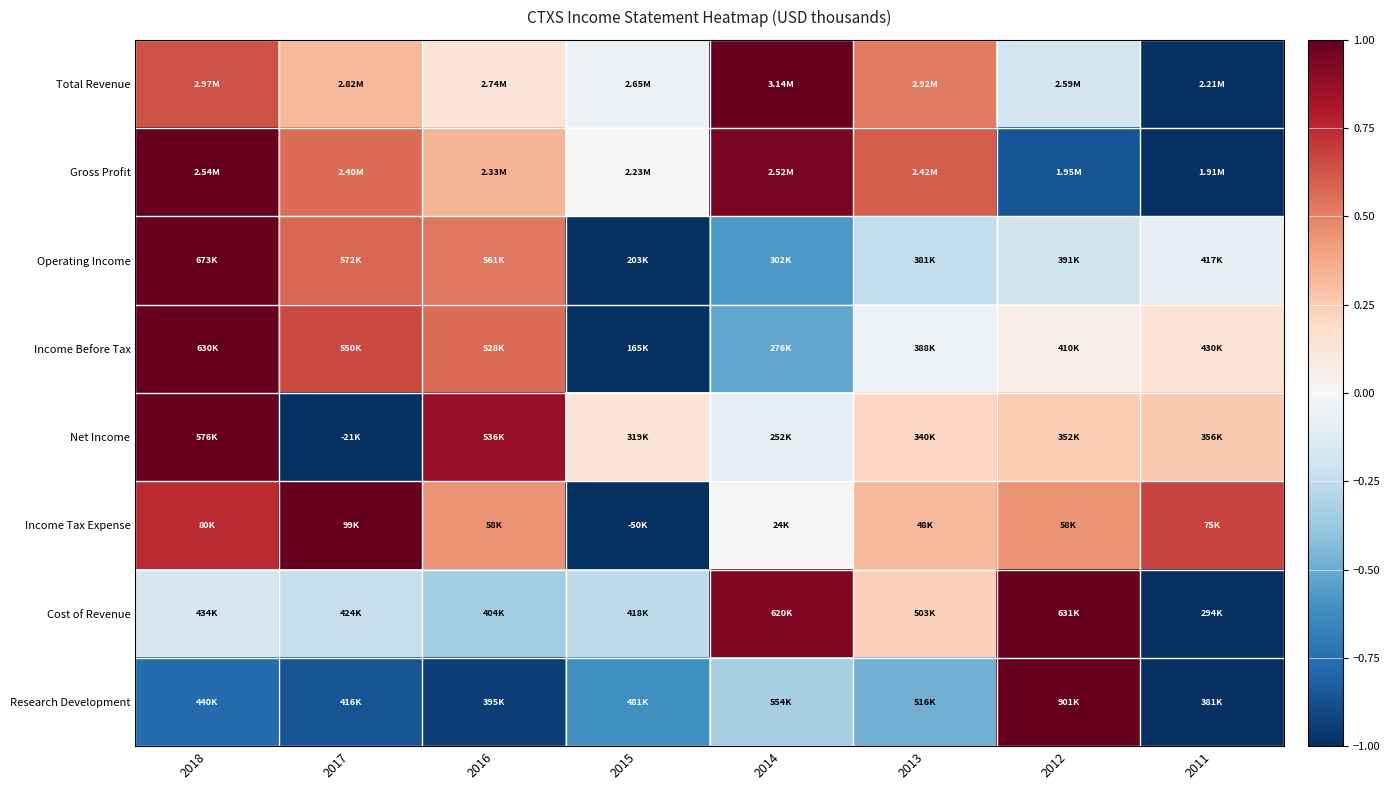

Reading right to left, extract all data points from this chart.

Total Revenue: 2011=-1.0	2012=-0.2	2013=0.5	2014=1.0	2015=-0.1	2016=0.1	2017=0.3	2018=0.6
Gross Profit: 2011=-1.0	2012=-0.9	2013=0.6	2014=0.9	2015=0.0	2016=0.3	2017=0.6	2018=1.0
Operating Income: 2011=-0.1	2012=-0.2	2013=-0.2	2014=-0.6	2015=-1.0	2016=0.5	2017=0.6	2018=1.0
Income Before Tax: 2011=0.1	2012=0.1	2013=-0.0	2014=-0.5	2015=-1.0	2016=0.6	2017=0.7	2018=1.0
Net Income: 2011=0.3	2012=0.3	2013=0.2	2014=-0.1	2015=0.1	2016=0.9	2017=-1.0	2018=1.0
Income Tax Expense: 2011=0.7	2012=0.4	2013=0.3	2014=-0.0	2015=-1.0	2016=0.5	2017=1.0	2018=0.7
Cost of Revenue: 2011=-1.0	2012=1.0	2013=0.2	2014=0.9	2015=-0.3	2016=-0.3	2017=-0.2	2018=-0.2
Research Development: 2011=-1.0	2012=1.0	2013=-0.5	2014=-0.3	2015=-0.6	2016=-0.9	2017=-0.9	2018=-0.8